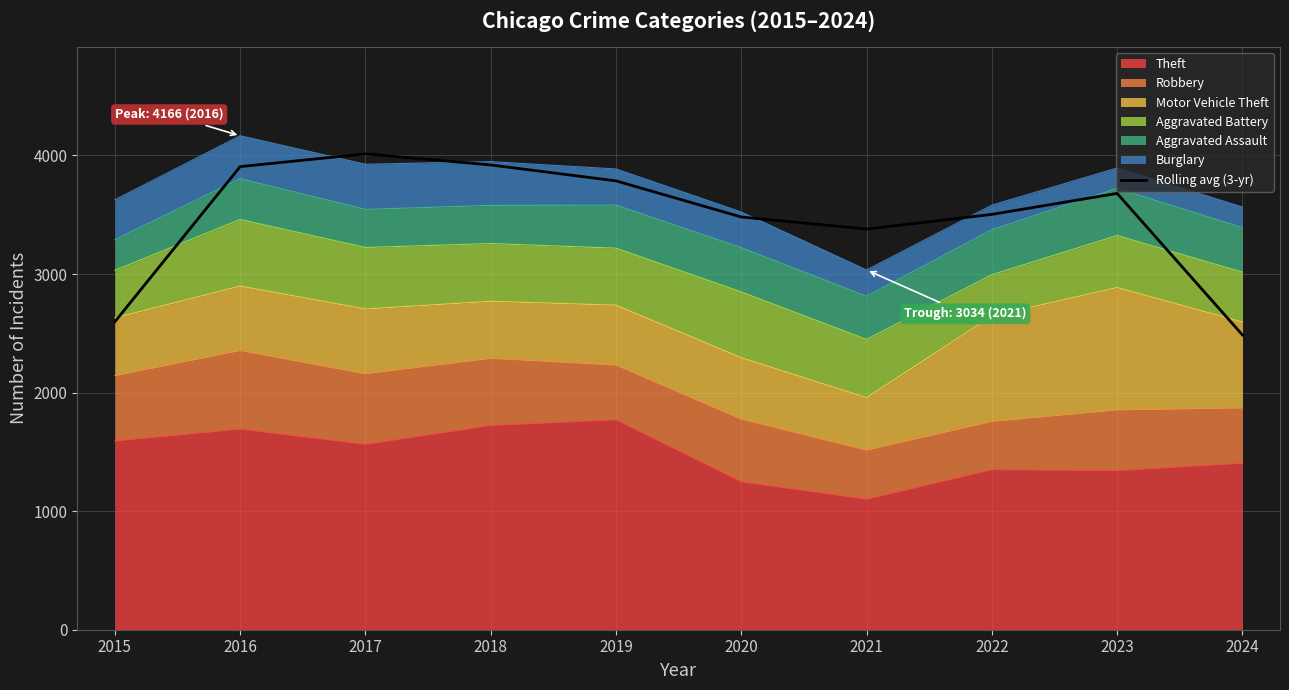

Which category has the lowest value across all series?

2024